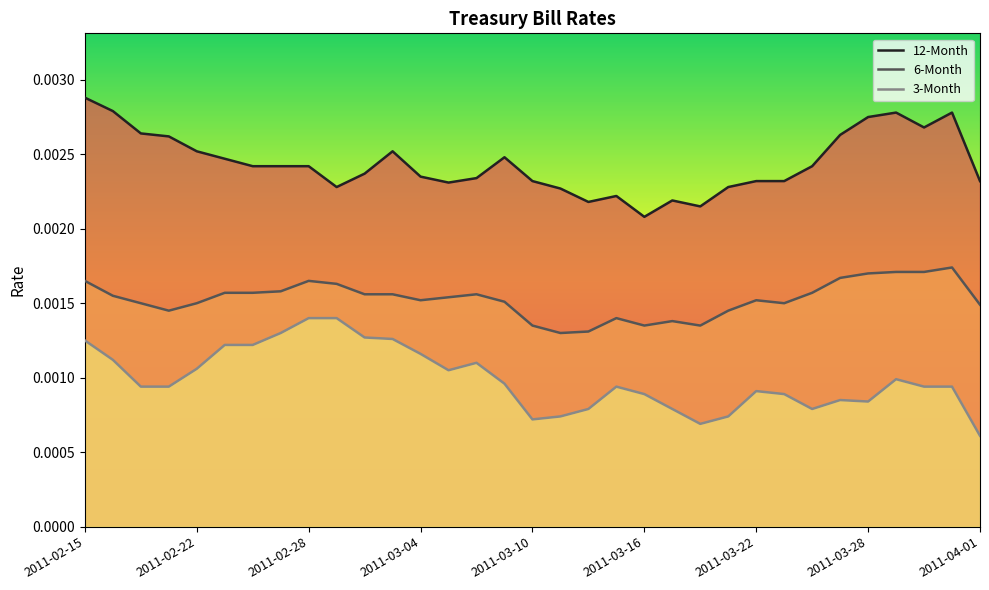

Rank the series at 2011-03-25 from lowest to highest value.

3-Month, 6-Month, 12-Month